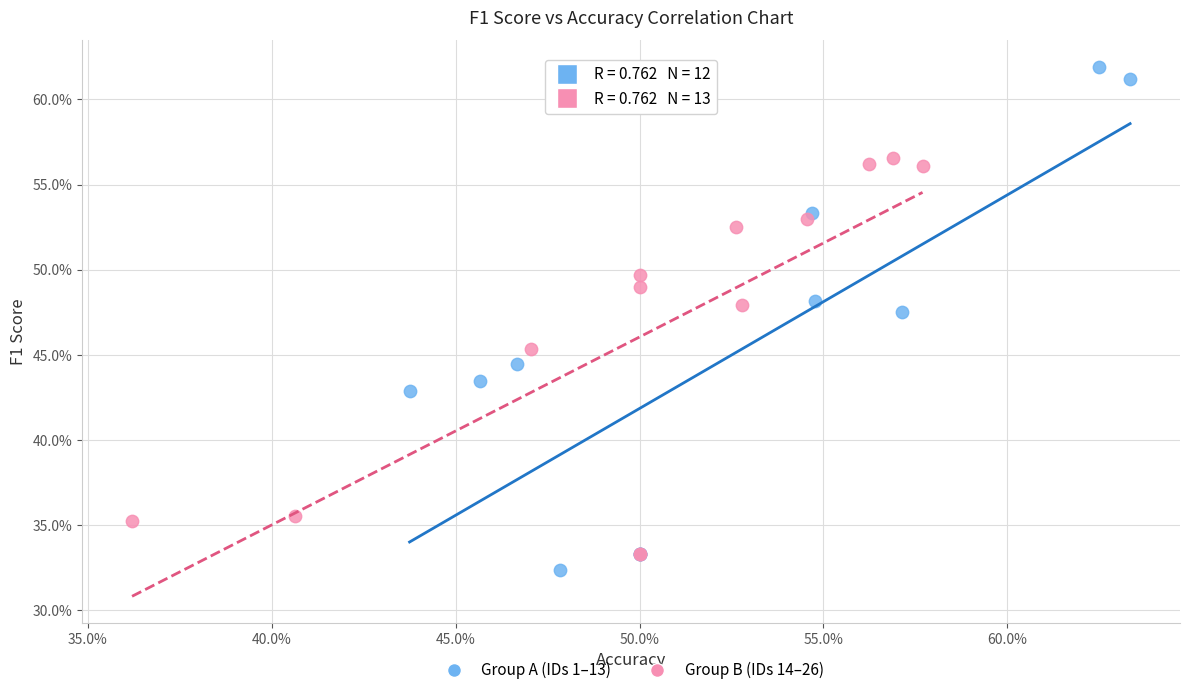

Which series contains the lowest Y value?

Group A (IDs 1–13)